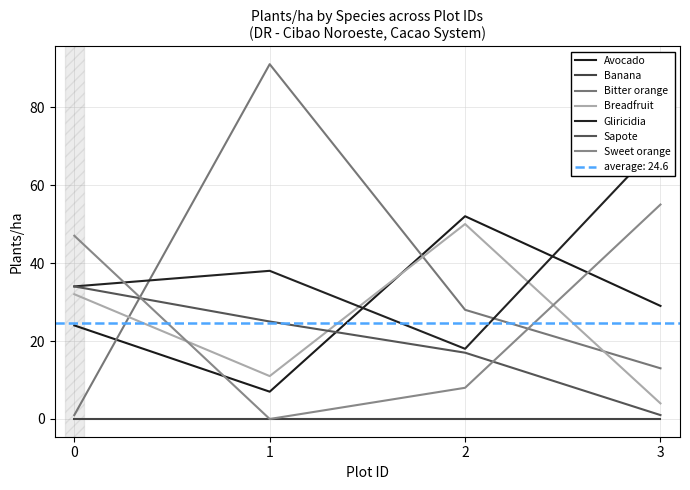

Which series changed the most between 1 and 3?

Bitter orange